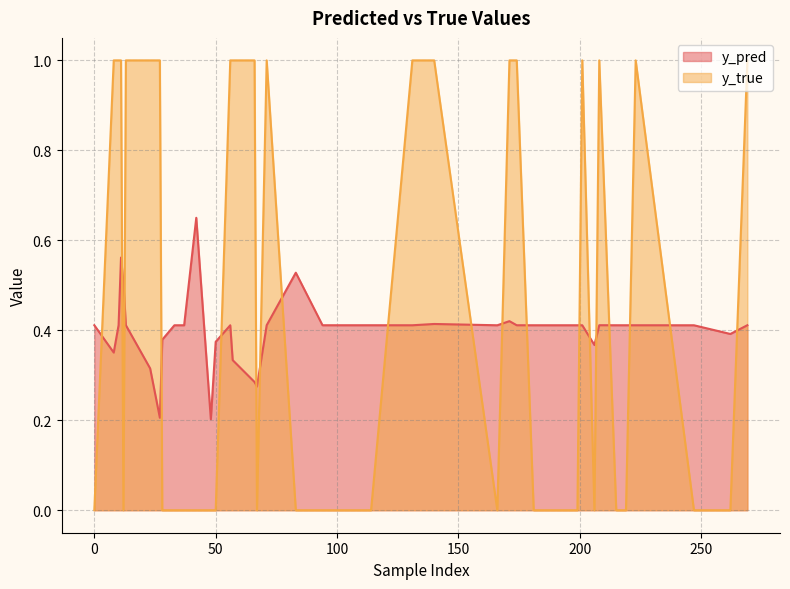

Reading left to right, transcribe all the data shown in this chart.

y_pred: 0=0.4	10=0.4	13=0.4	33=0.4	37=0.4	56=0.4	71=0.4	83=0.5	94=0.4	107=0.4	114=0.4	131=0.4	140=0.4	166=0.4	171=0.4	174=0.4	181=0.4	198=0.4	199=0.4	201=0.4	206=0.4	208=0.4	215=0.4	219=0.4	223=0.4	247=0.4	262=0.4	269=0.4	8=0.4	11=0.6	12=0.5	23=0.3	27=0.2	28=0.4	42=0.7	48=0.2	50=0.4	57=0.3	66=0.3	67=0.3
y_true: 0=0.0	10=1.0	13=1.0	33=0.0	37=0.0	56=1.0	71=1.0	83=0.0	94=0.0	107=0.0	114=0.0	131=1.0	140=1.0	166=0.0	171=1.0	174=1.0	181=0.0	198=0.0	199=0.0	201=1.0	206=0.0	208=1.0	215=0.0	219=0.0	223=1.0	247=0.0	262=0.0	269=1.0	8=1.0	11=1.0	12=0.0	23=1.0	27=1.0	28=0.0	42=0.0	48=0.0	50=0.0	57=1.0	66=1.0	67=0.0